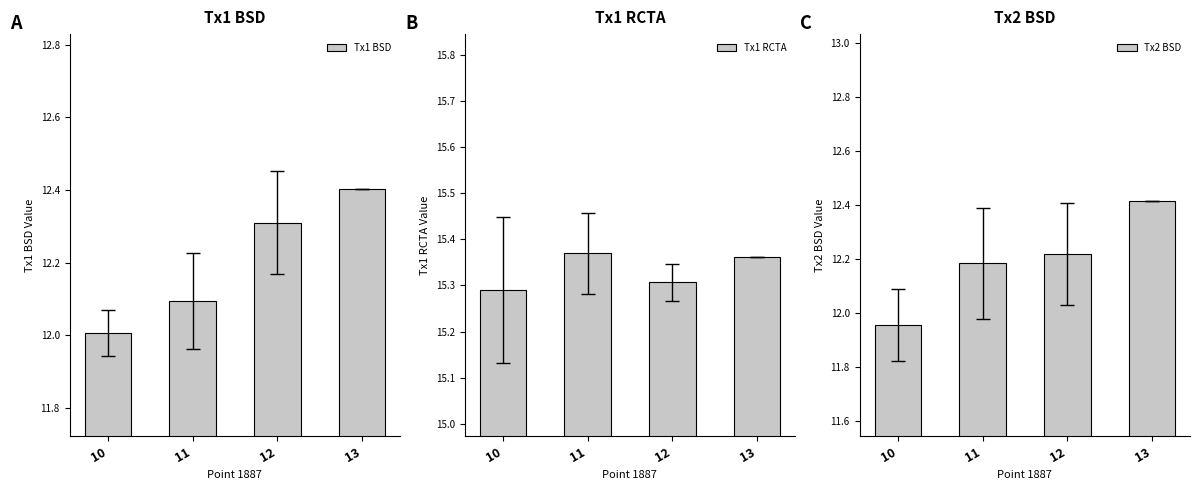

What is the difference between the second highest and second lowest values in the Tx1 RCTA series?

0.1